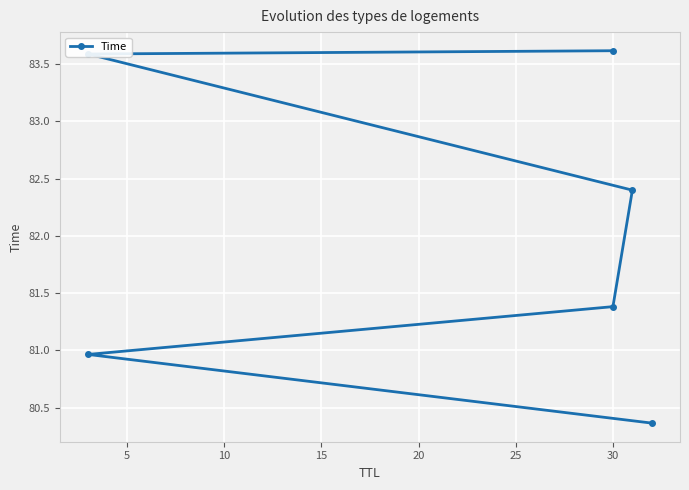

Where is the data nearest to the value 81?

5